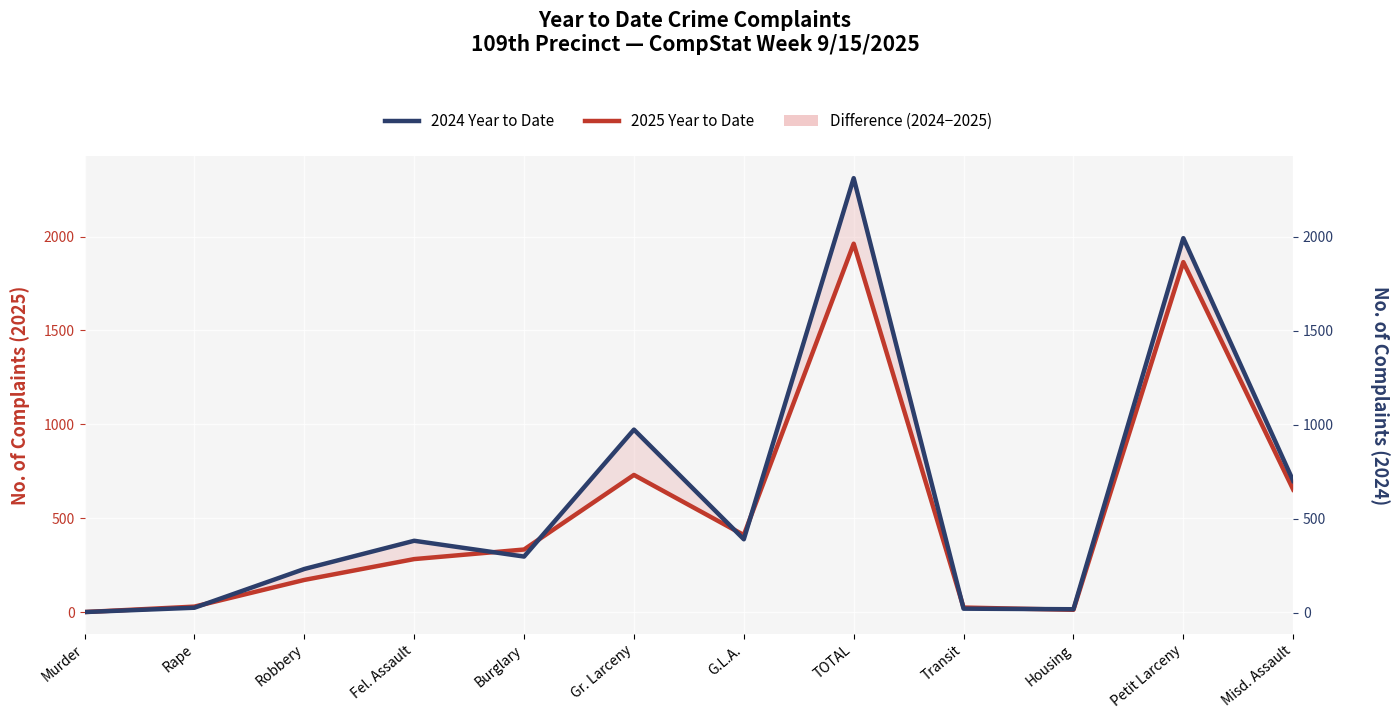

Reading left to right, transcribe all the data shown in this chart.

2025 Year to Date: 1	30	172	283	334	731	411	1962	25	13	1864	653
2024 Year to Date: 4	27	233	383	299	974	391	2311	22	19	1992	701